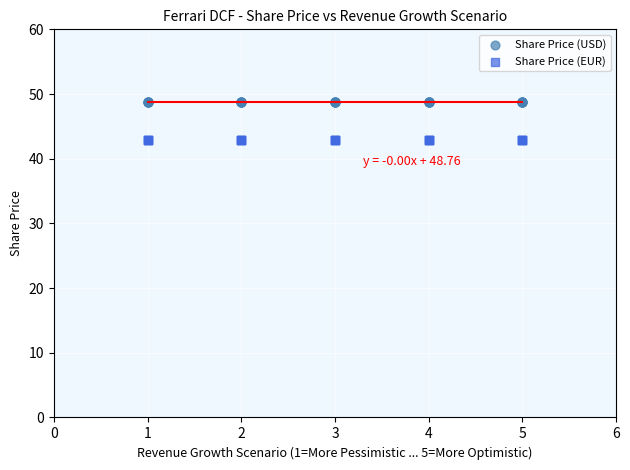

Which series reaches the maximum Y coordinate?

Share Price (USD)